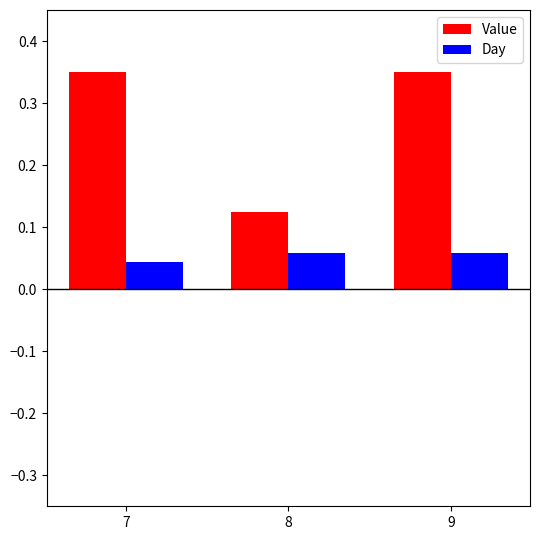

What is the total value across all series at 7?

0.4